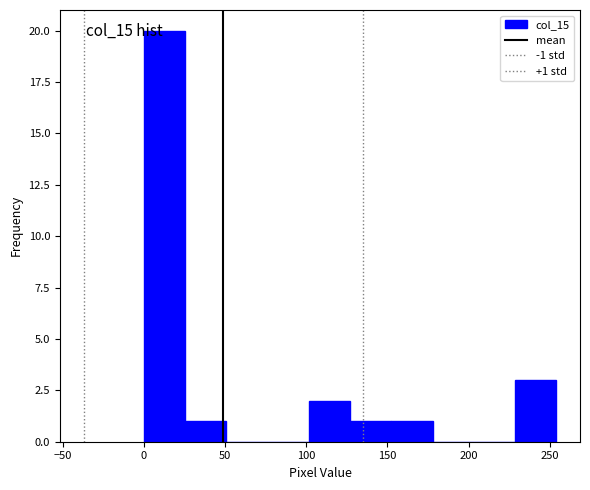

Which range on the x-axis has the tallest bar?

0 to 25